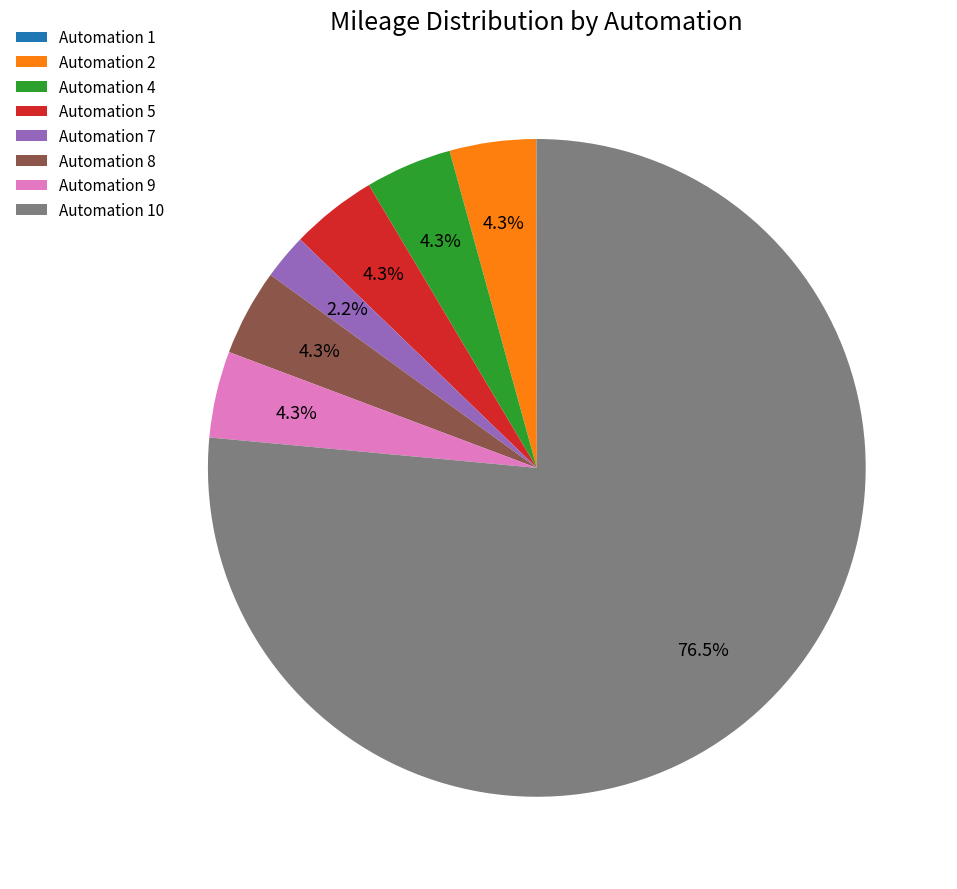

To the nearest percent, what is the average slice percentage?

12%